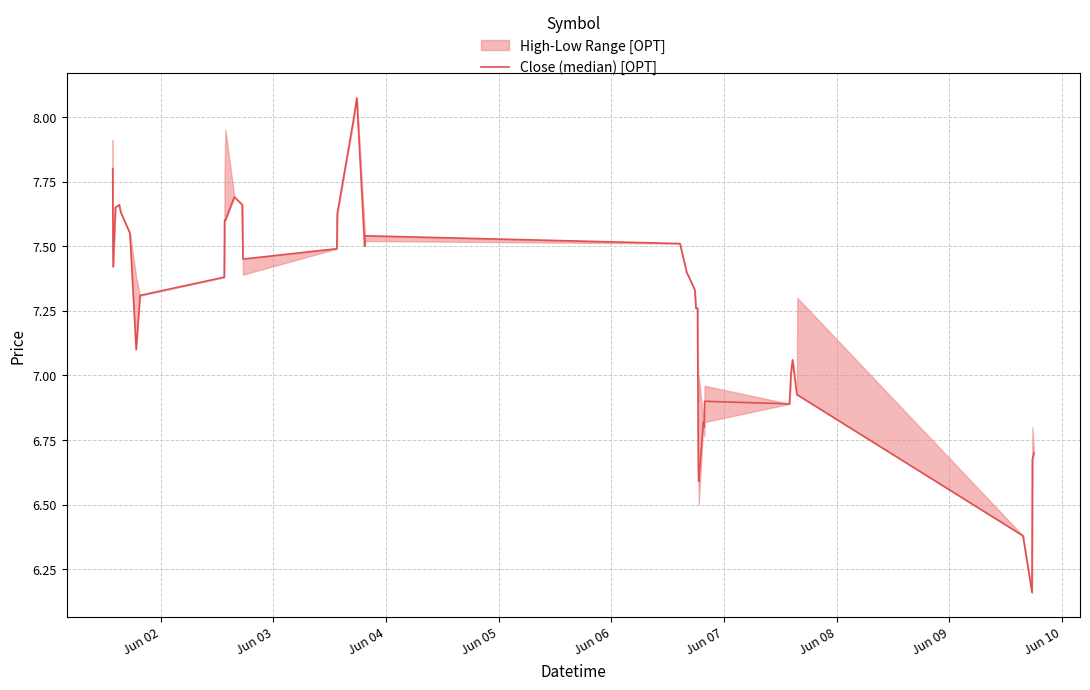

How many categories are shown in the chart?

40